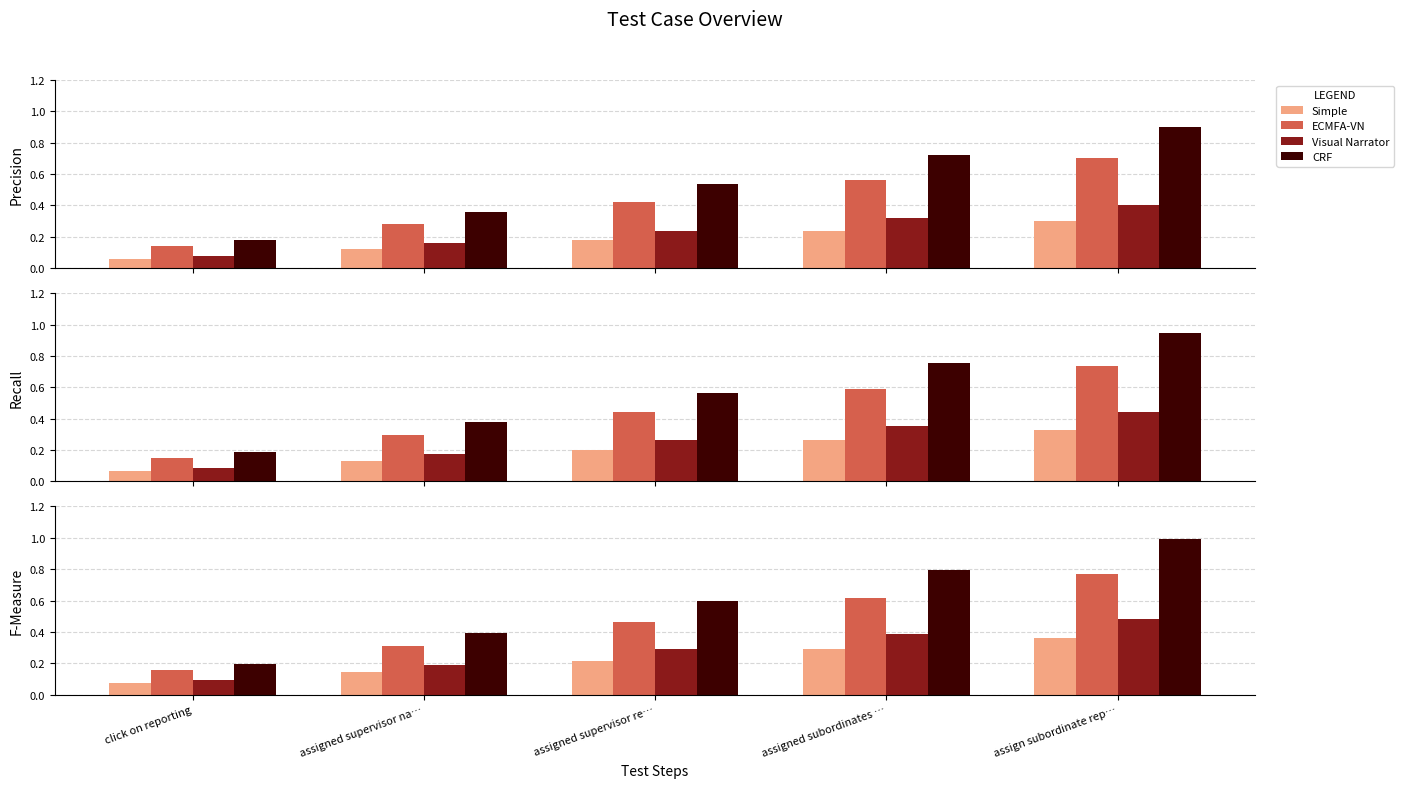

Between assigned supervisor na… and assigned subordinates …, which is larger?

assigned subordinates …